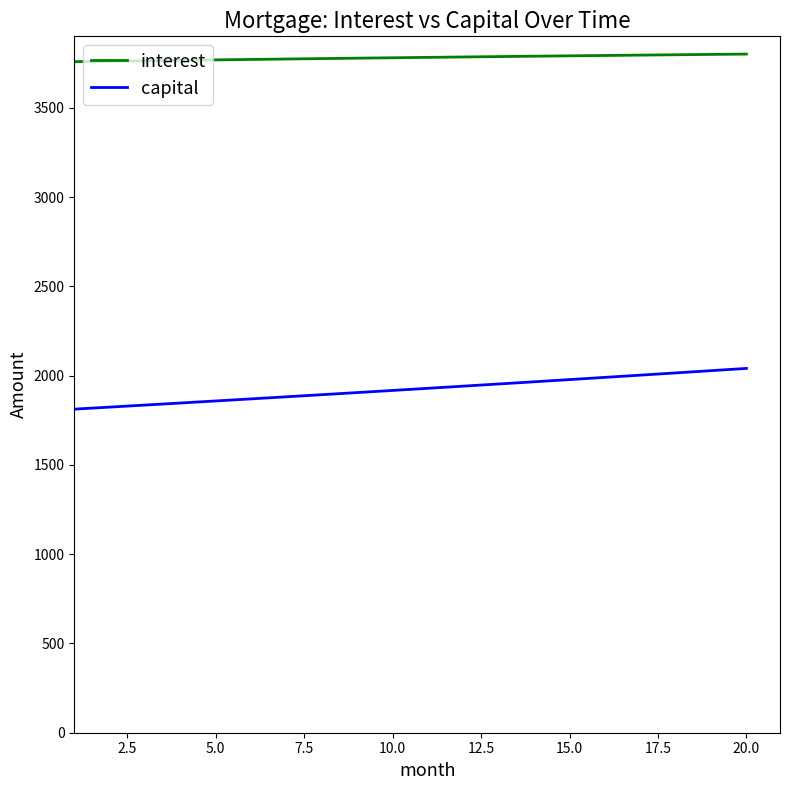

What is the minimum value shown in the chart?

1812.8